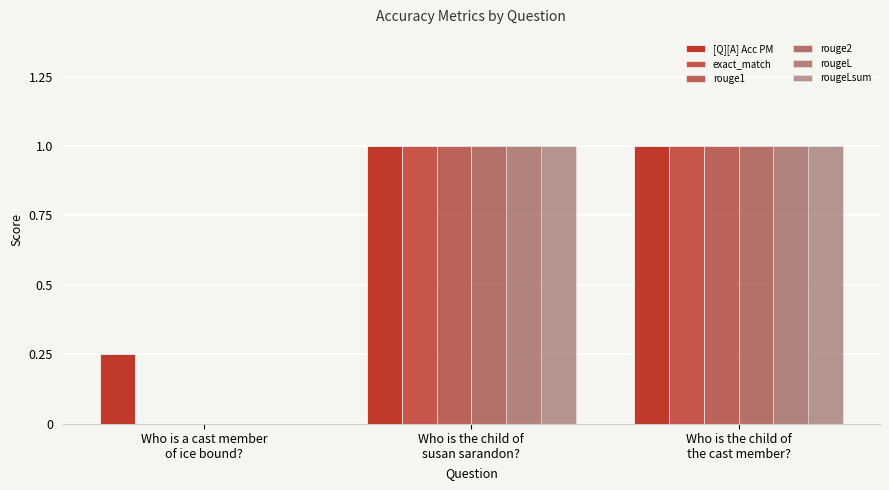

What is the difference between the second highest and minimum values in the exact_match series?

1.0